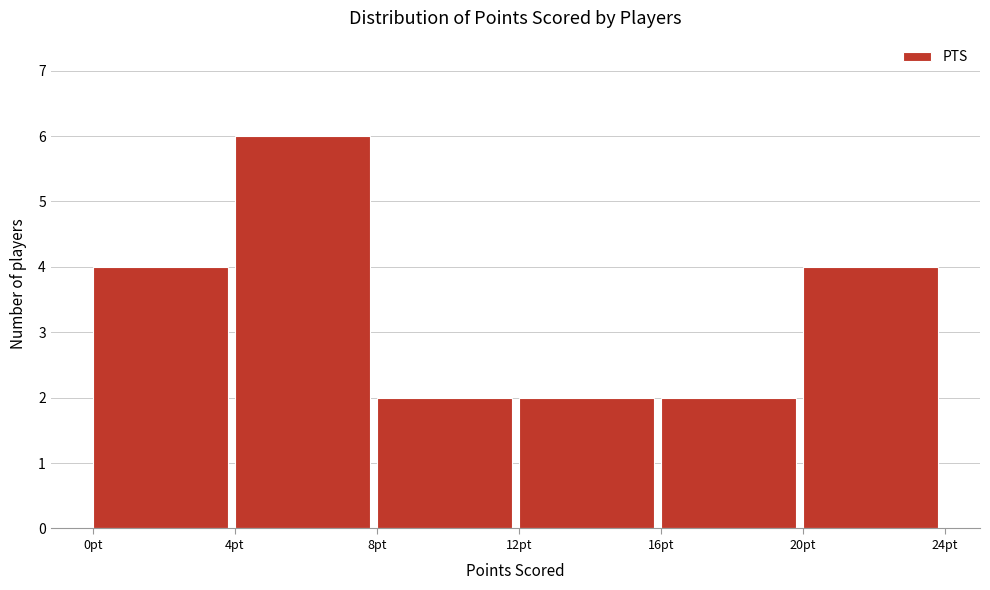

Which range on the x-axis has the tallest bar?

4 to 8